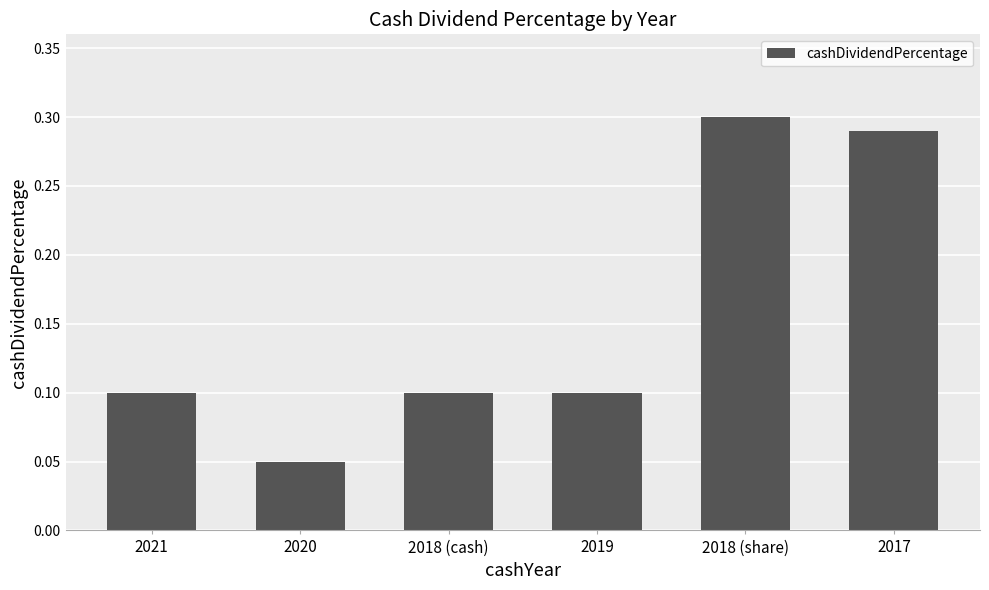

The chart shows a value of 0.2 at 2021. True or false?

False